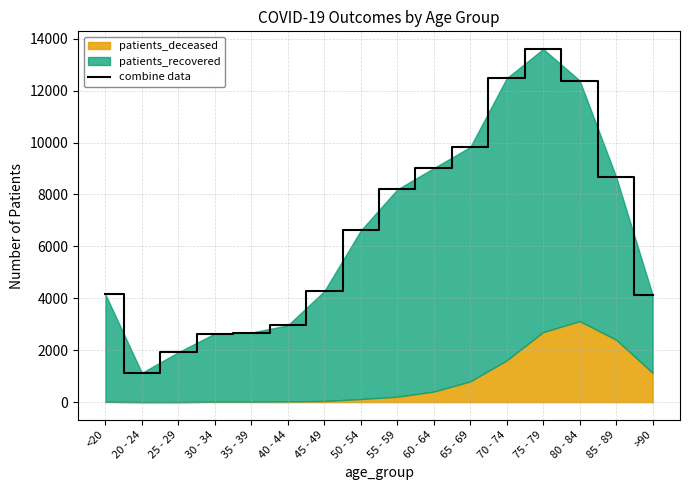

What is the average value?

6543